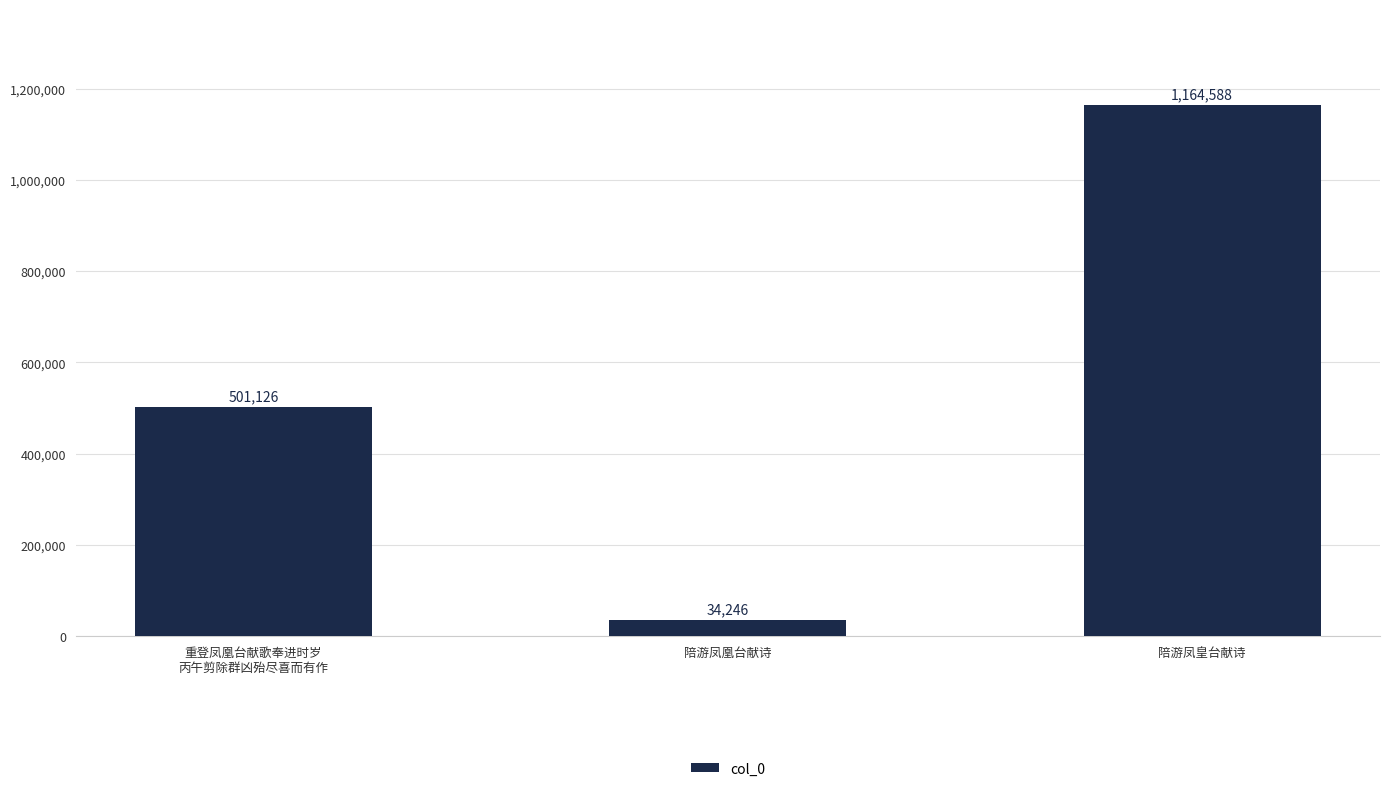

Rank the categories by value from highest to lowest.

陪游凤皇台献诗, 重登凤凰台献歌奉进时岁
丙午剪除群凶殆尽喜而有作, 陪游凤凰台献诗